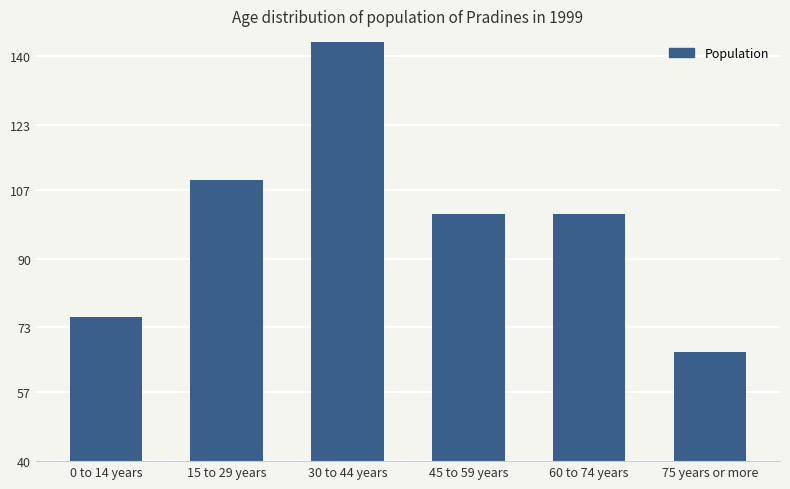

What position from the right is 0 to 14 years?

6